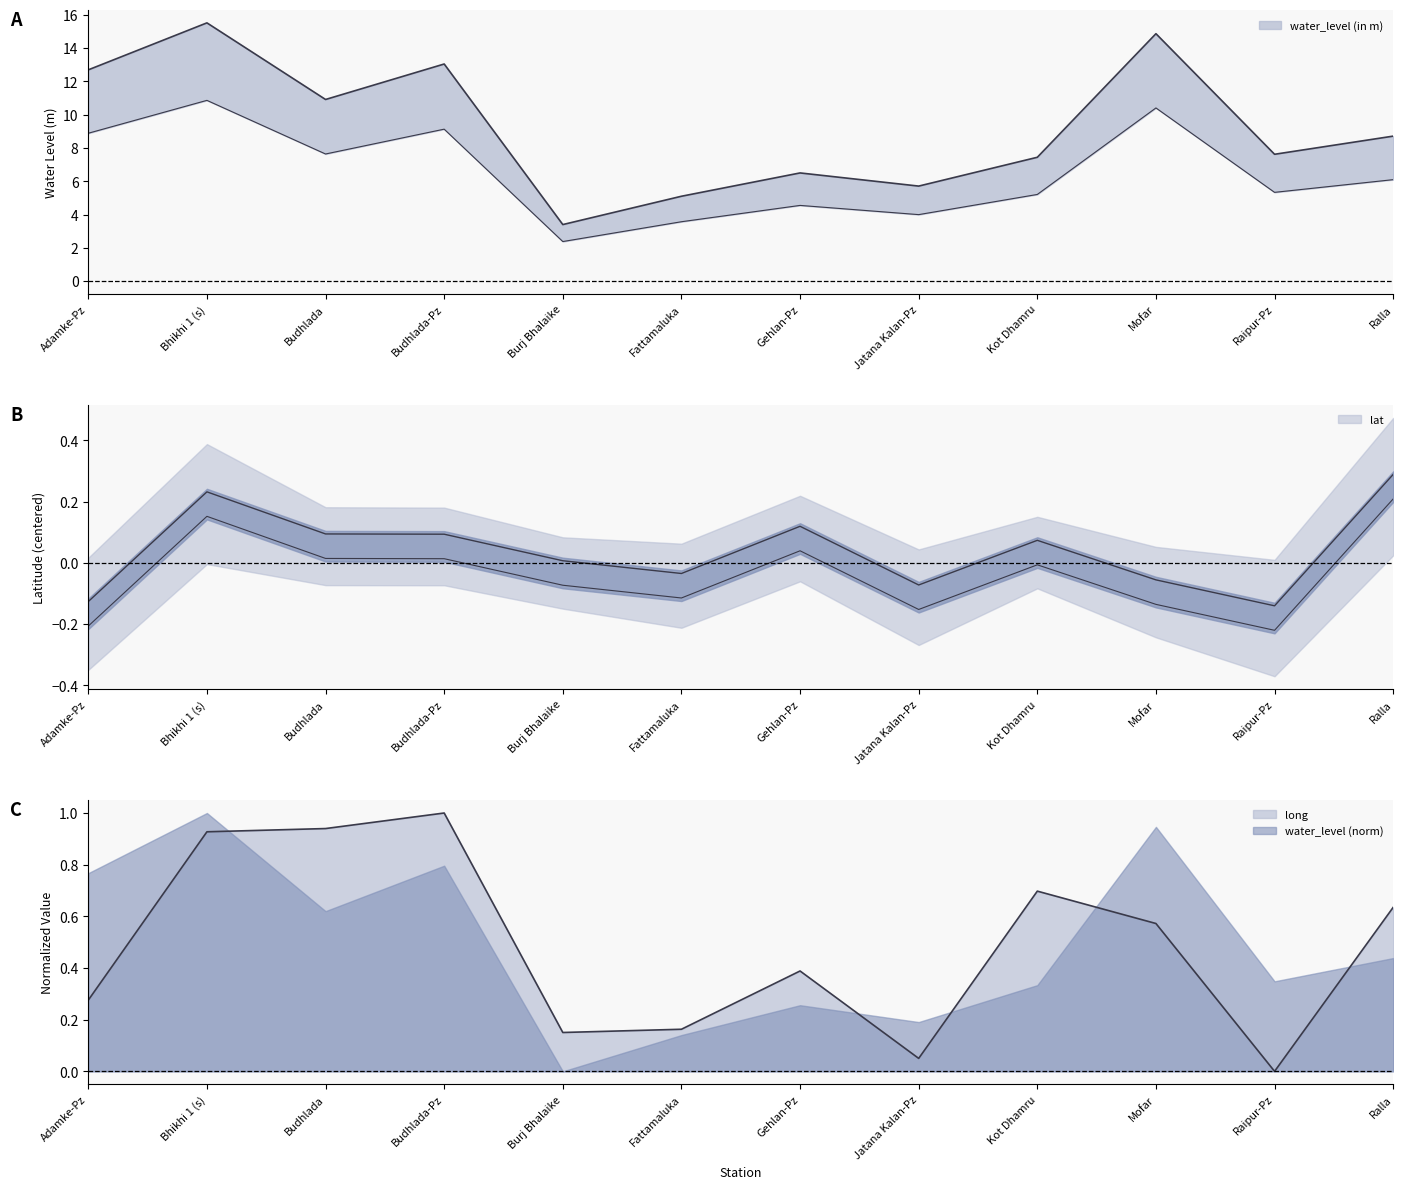

What is the difference between the maximum and minimum values in the lat series?

0.4